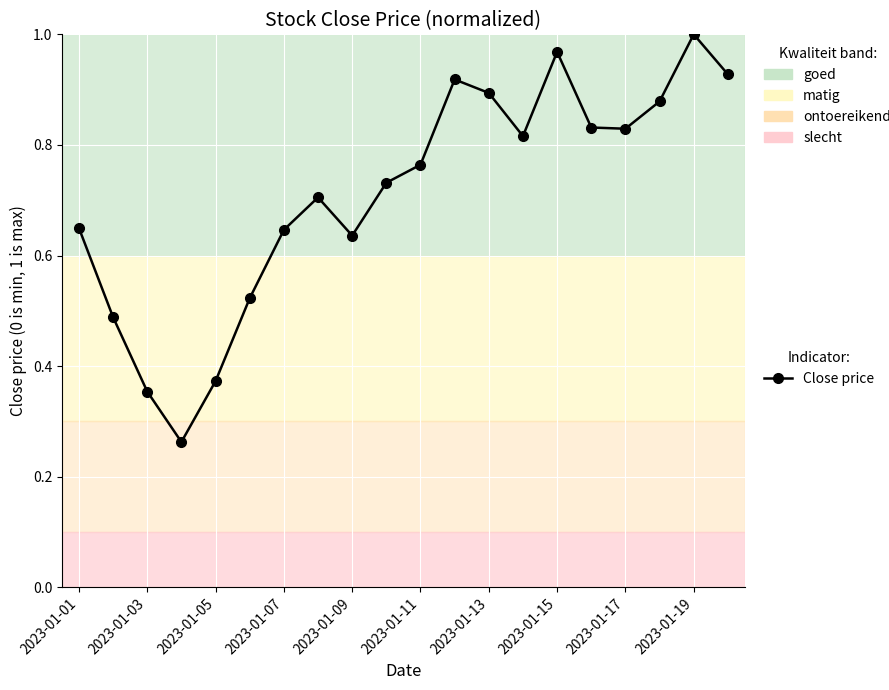

How many lines are shown in the chart?

1